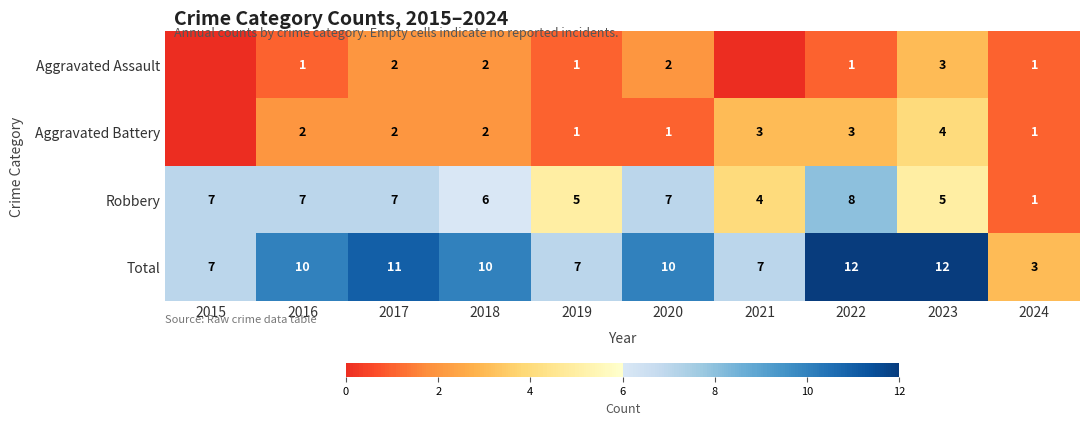

What is the approximate value of Total at 2022?

12